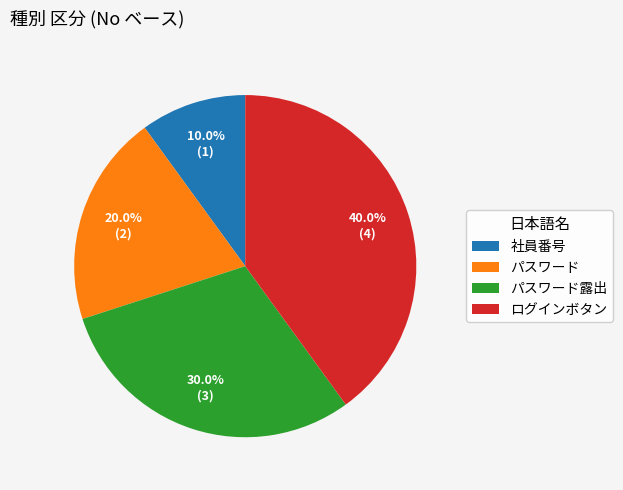

Count the number of slices in the pie.

4